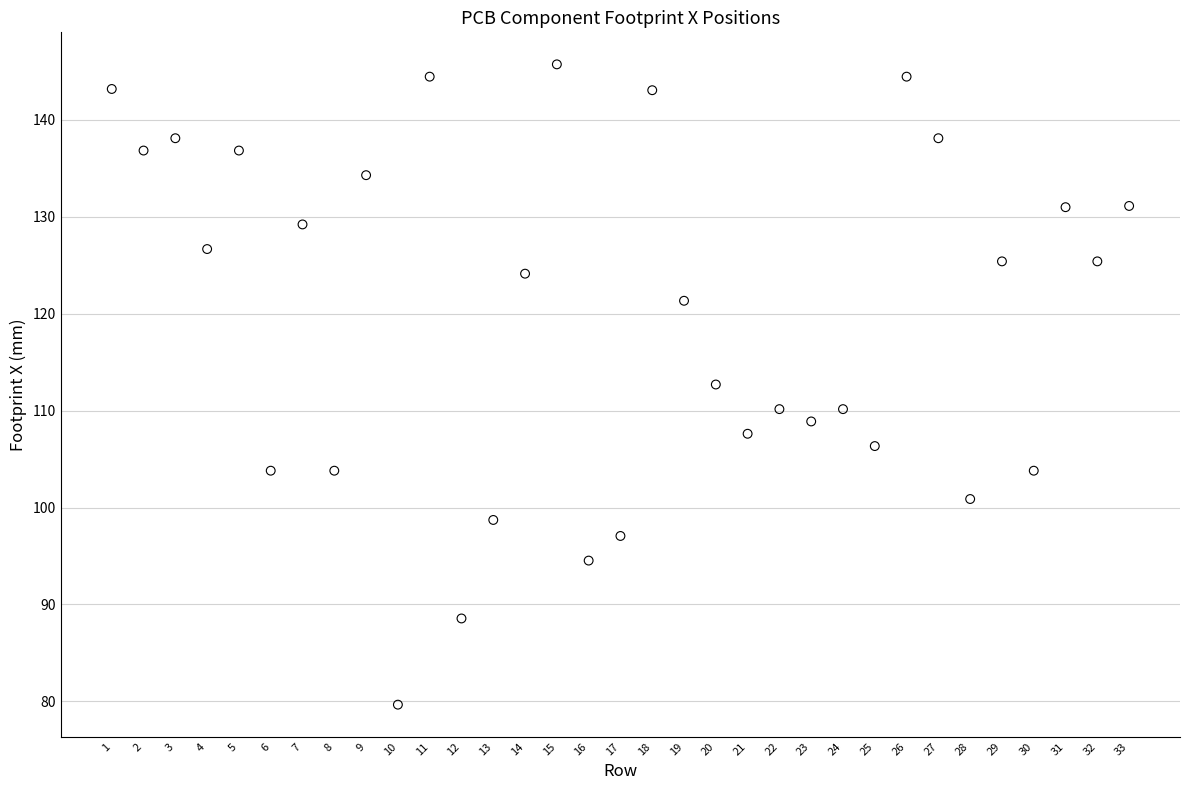

What is the range of Y values (max minus min)?

66.0